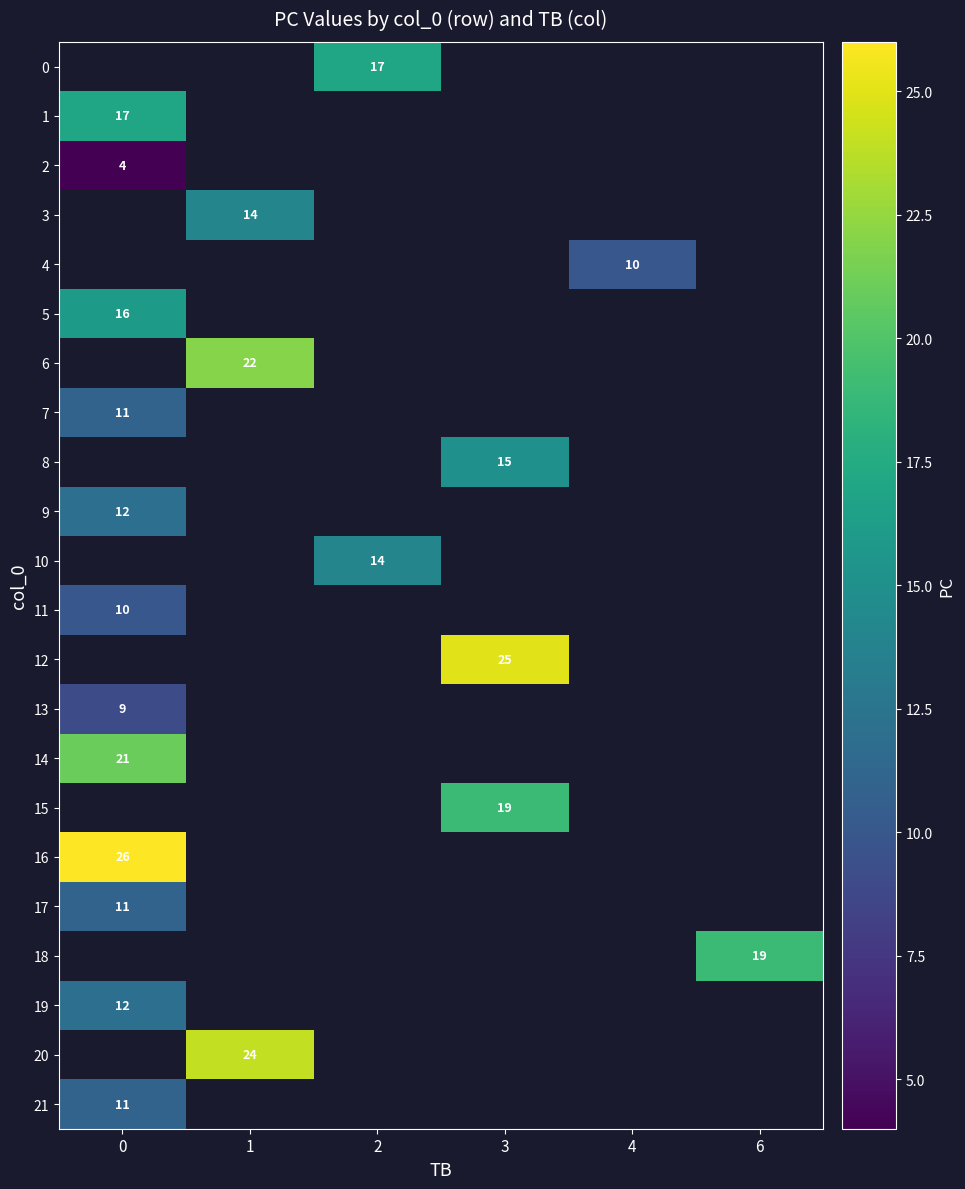

True or false: 19 has a value of 12 at 0.

True